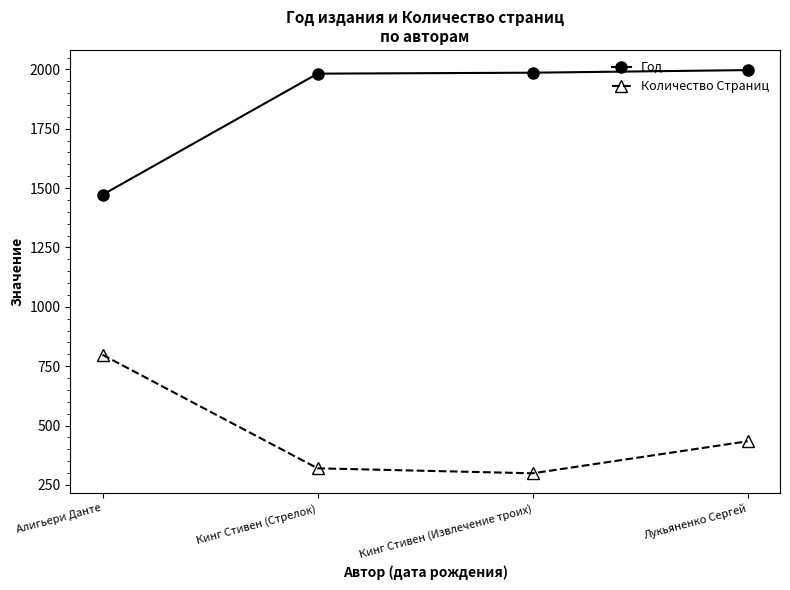

Does the chart display data point markers on the line(s)?

Yes